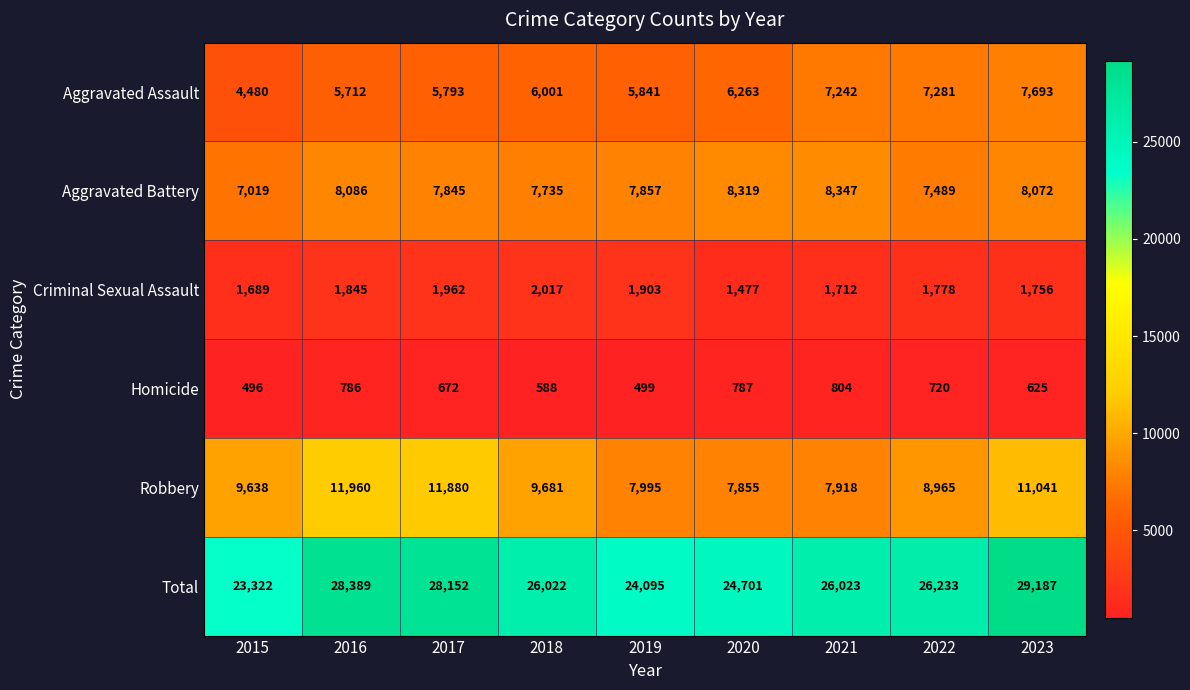

How many data points in Total are less than 26023?

4